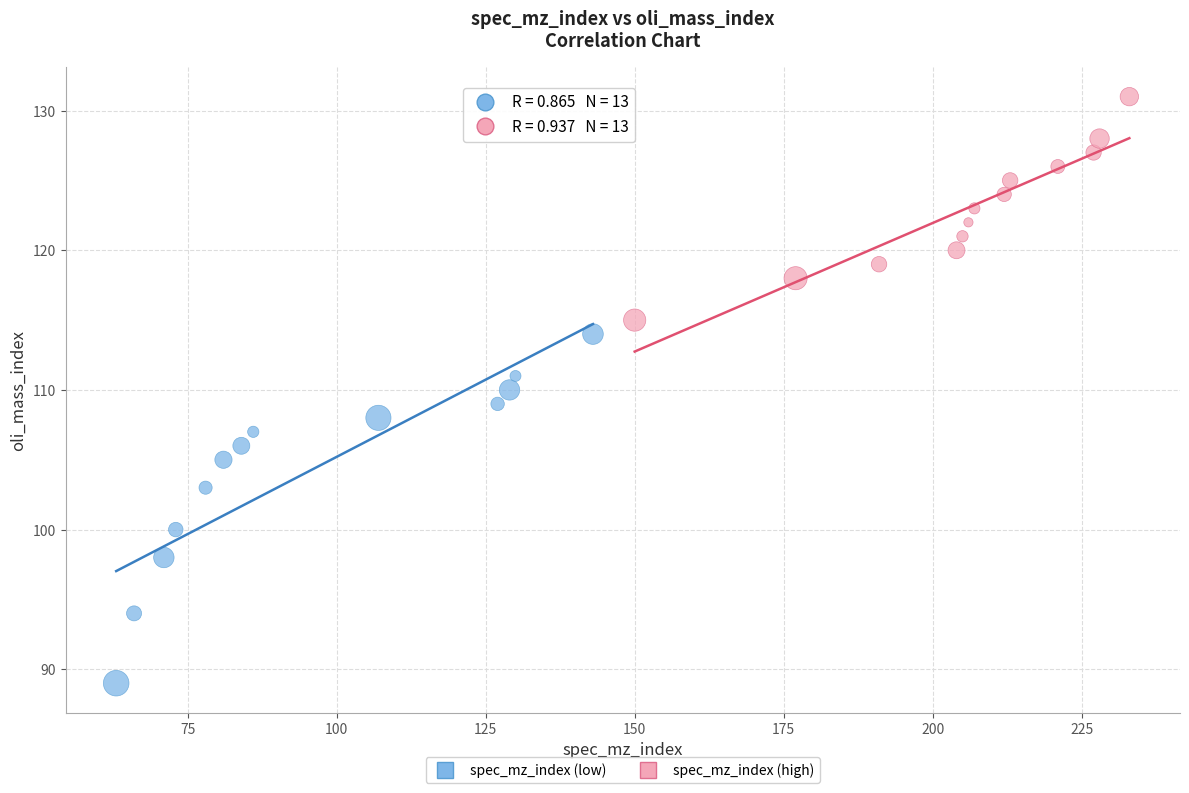

Which series contains the highest Y value?

spec_mz_index (high)